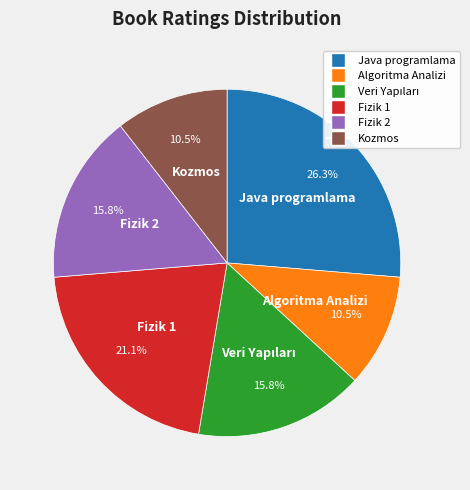

Which slice is the largest?

Java programlama